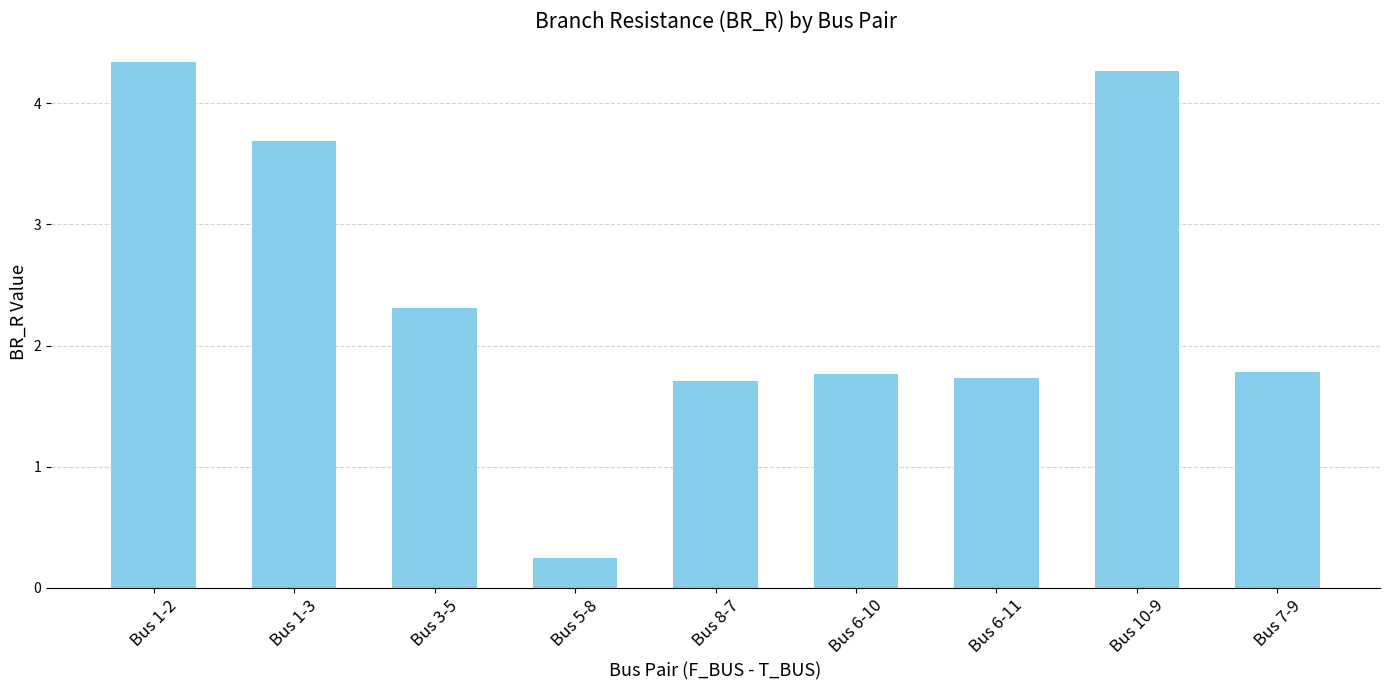

Does the chart contain any negative values?

No